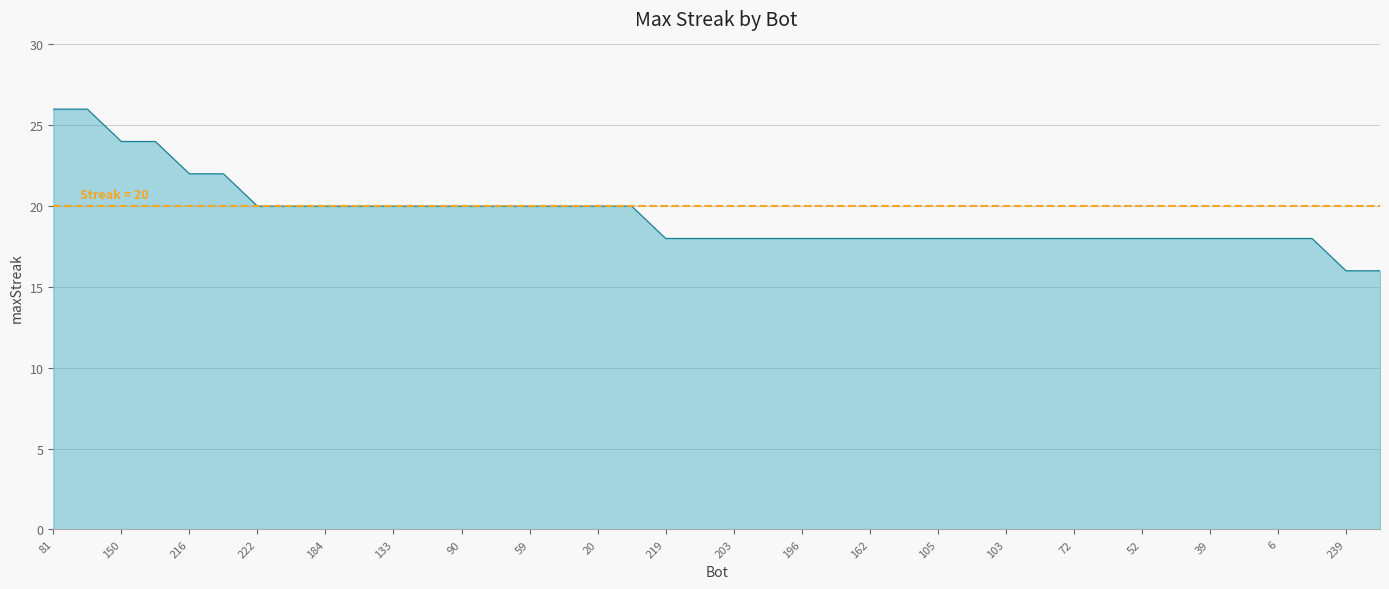

Reading left to right, extract all data points from this chart.

81=26	13=26	150=24	147=24	216=22	94=22	222=20	201=20	184=20	182=20	133=20	109=20	90=20	73=20	59=20	40=20	20=20	0=20	219=18	217=18	203=18	197=18	196=18	164=18	162=18	153=18	105=18	104=18	103=18	99=18	72=18	58=18	52=18	43=18	39=18	7=18	6=18	4=18	239=16	235=16